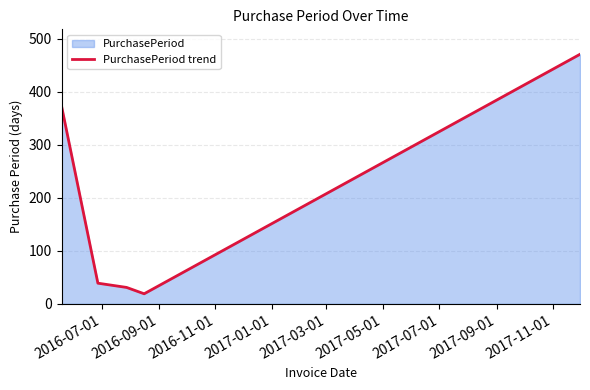

How many data points are less than 39?

2